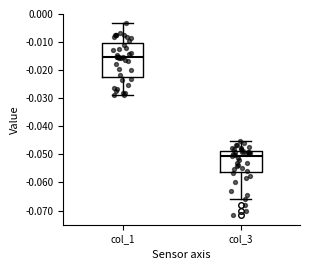

Reading left to right, transcribe this box plot: for each box, give where its median line is, the range the box spans, and where its two whiskers end, as read against the y-axis. The values are not printed on the chart, so give them approximately, as read against the axis.

col_1: median -0.015, box -0.022 to -0.010, whiskers -0.029 to -0.003
col_3: median -0.051, box -0.056 to -0.049, whiskers -0.066 to -0.045